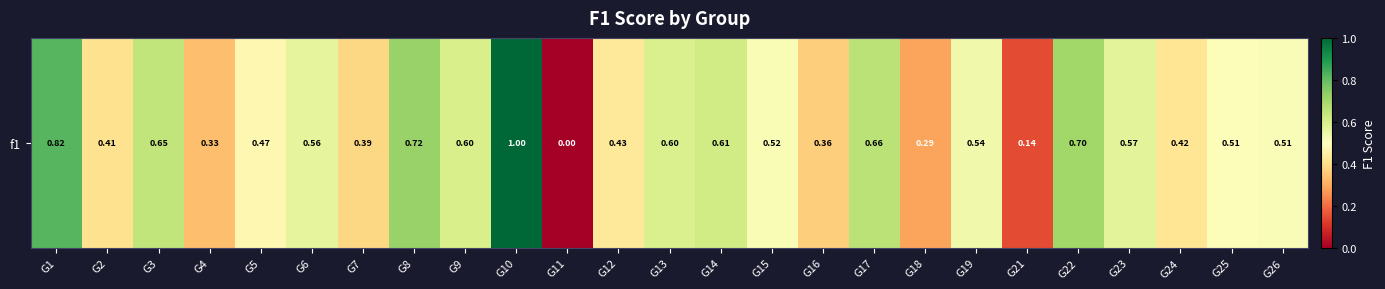

How many values are between 0 and 1?

25